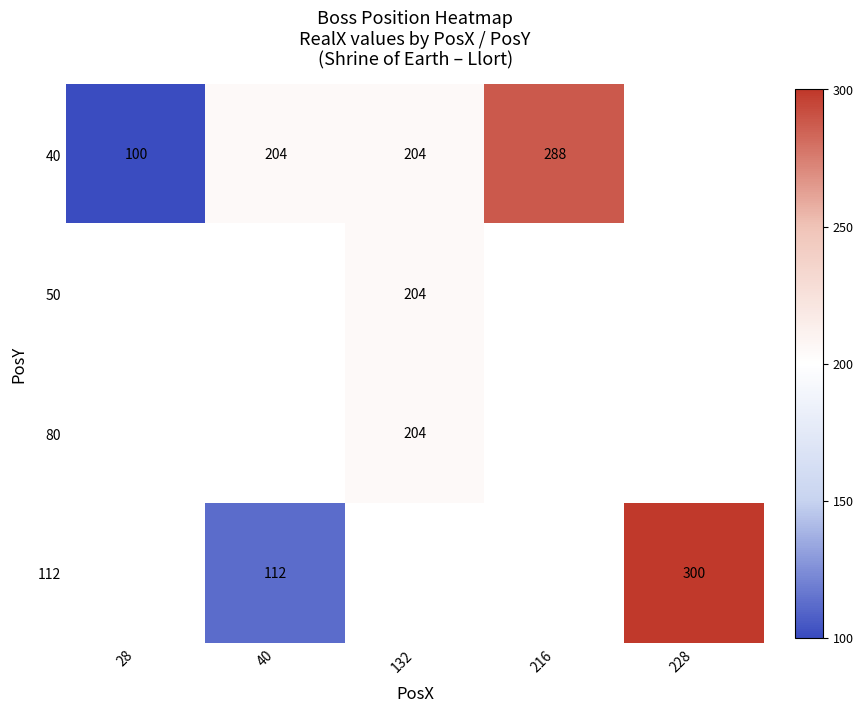

The value of 112 at 228 is 99. True or false?

False